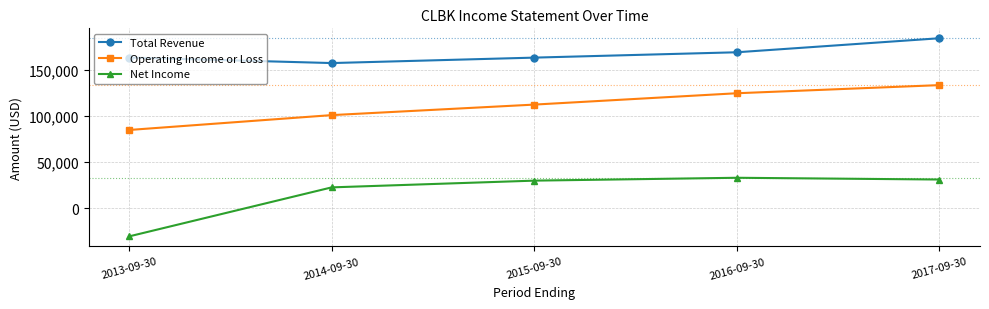

List the series in order of their overall mean, highest first.

Total Revenue, Operating Income or Loss, Net Income